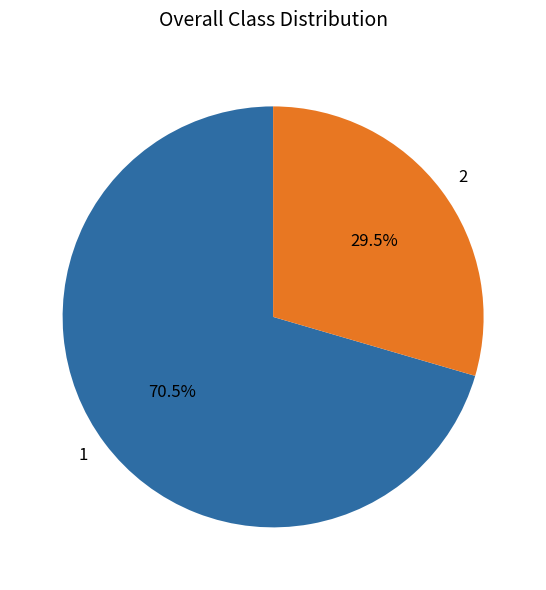

How many slices are in this pie chart?

2